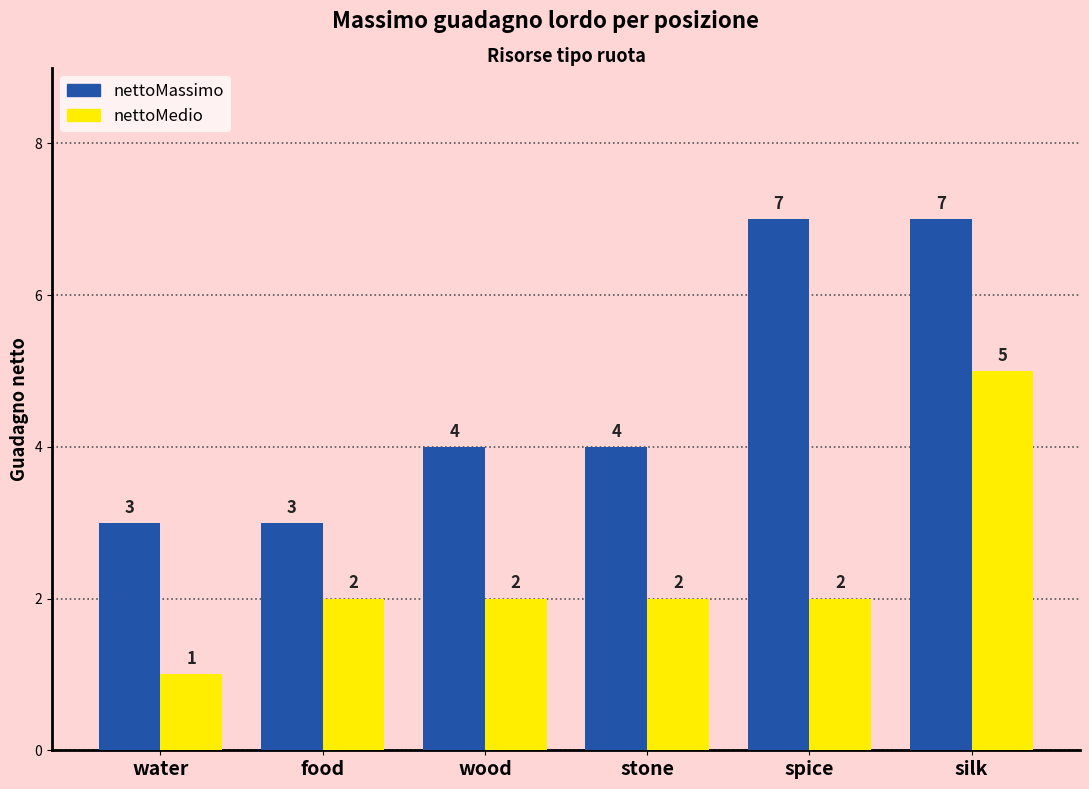

Between water and food, which series saw the biggest shift?

nettoMedio